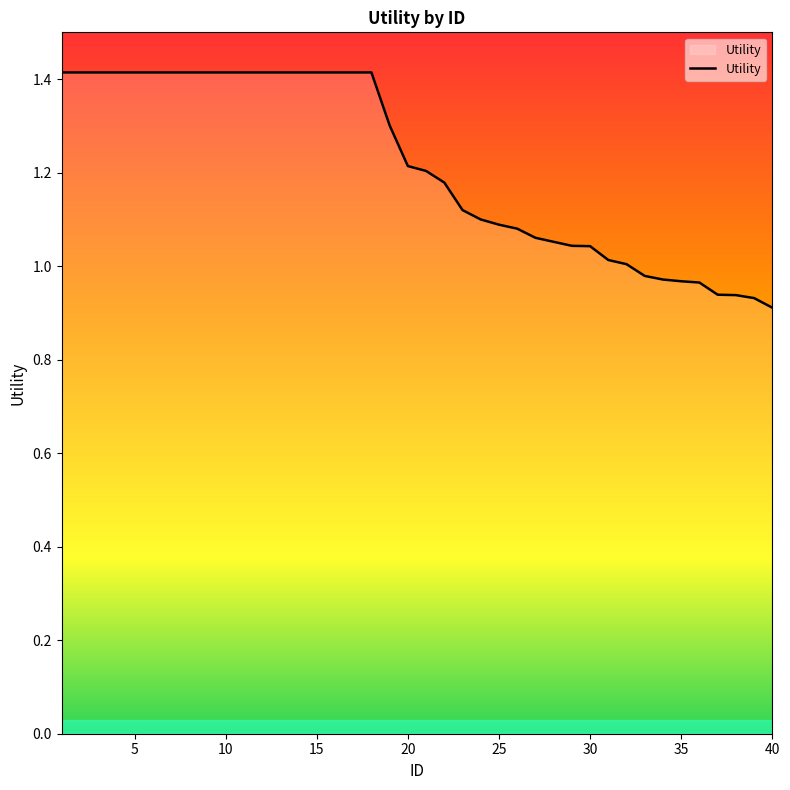

Count the number of categories in the chart.

40